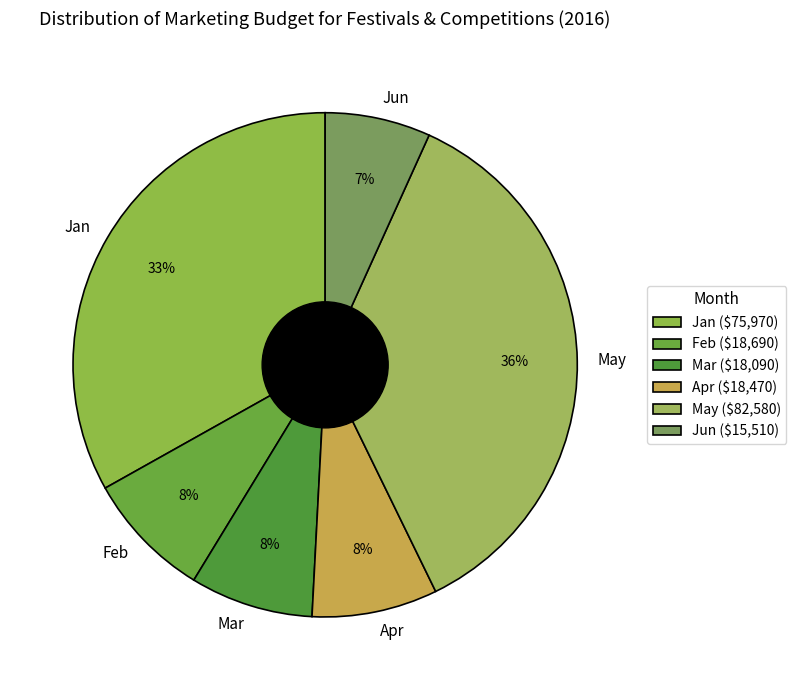

How many slices are in this pie chart?

6